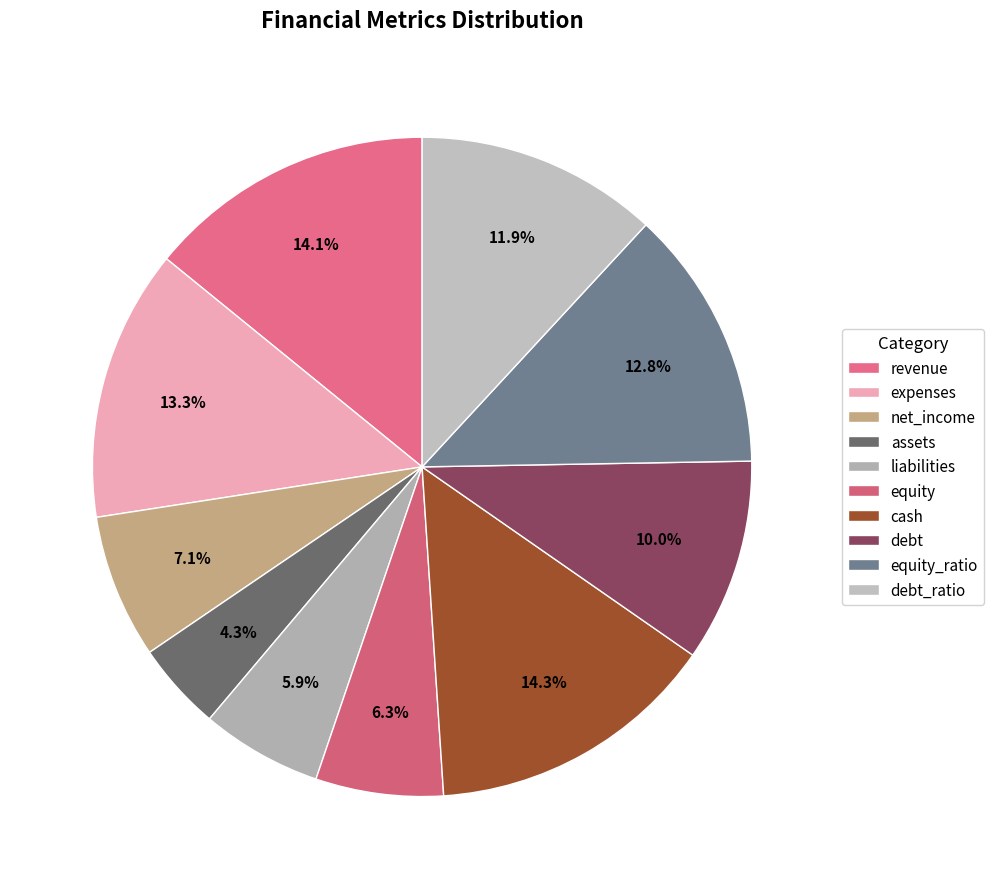

Count the number of slices in the pie.

10